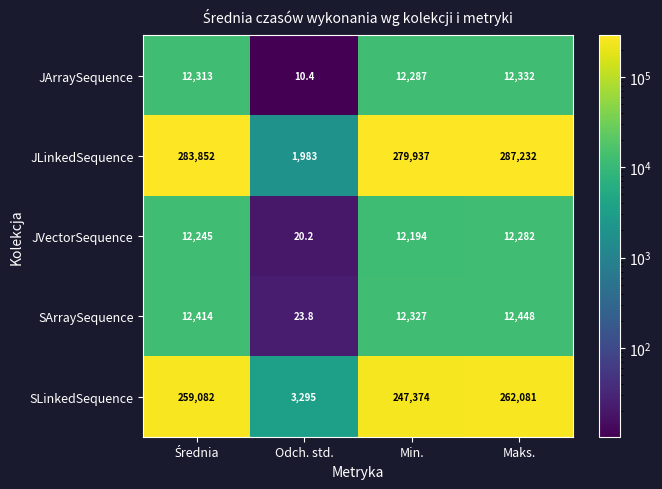

The JVectorSequence series shows 12194.0 at Min.. True or false?

True